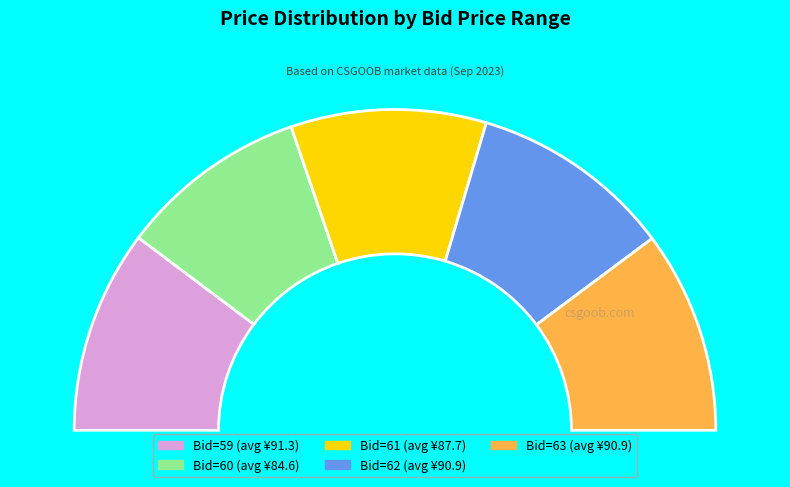

Does 63 account for over 50% of the chart?

No